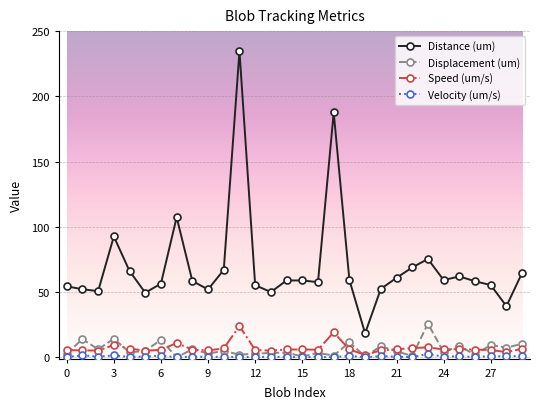

Does the chart display data point markers on the line(s)?

Yes